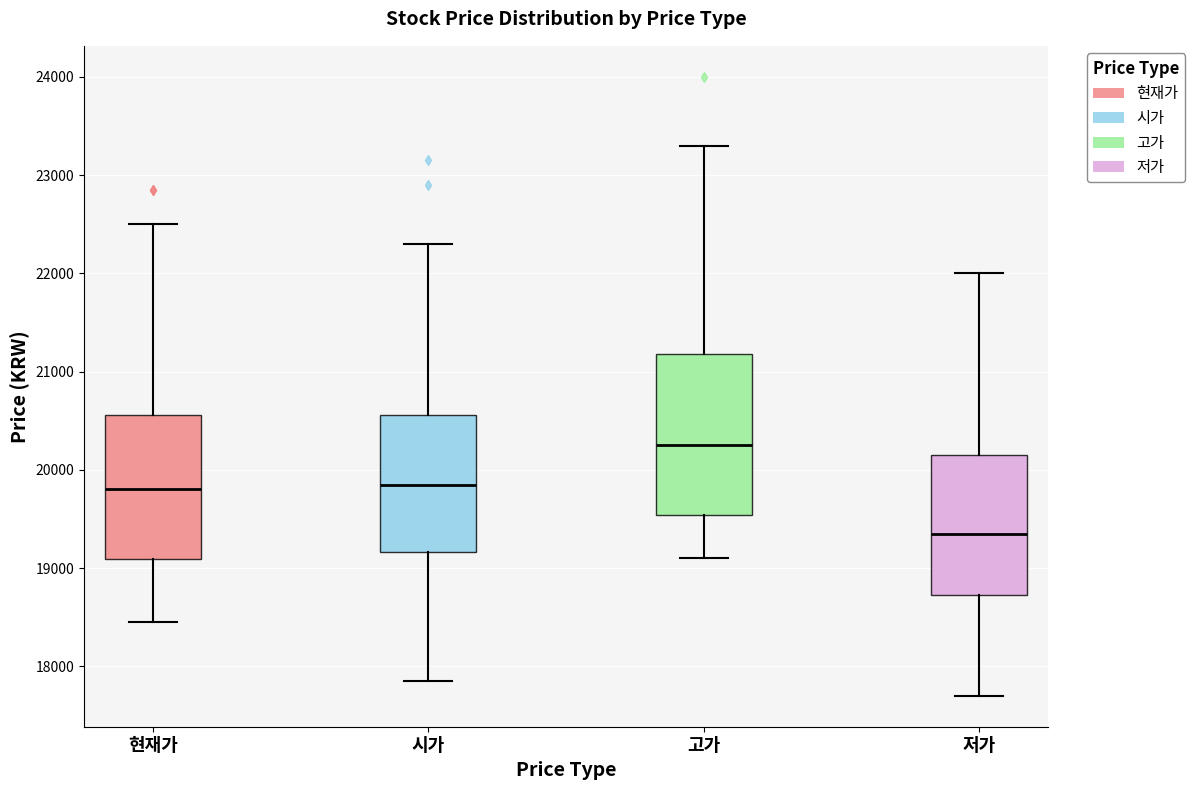

Which box is the tallest, from its lower edge to its upper edge?

고가